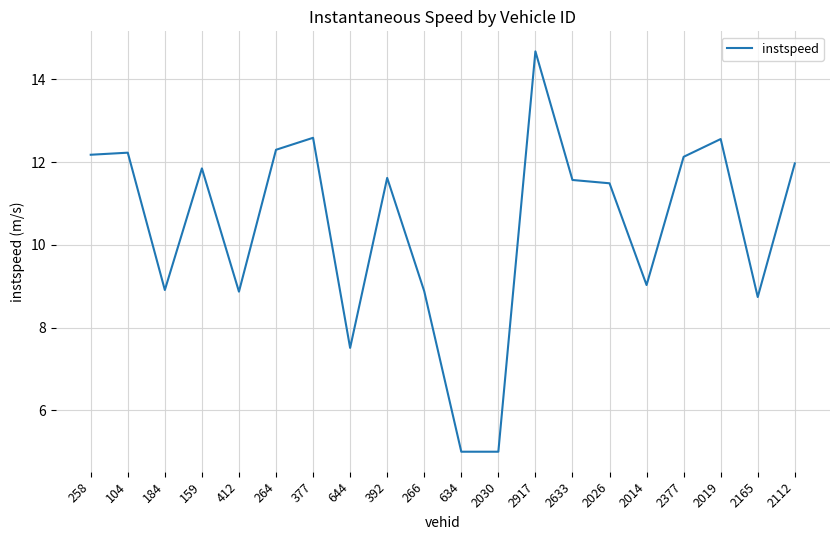

What value does the data have at 2026?

11.5